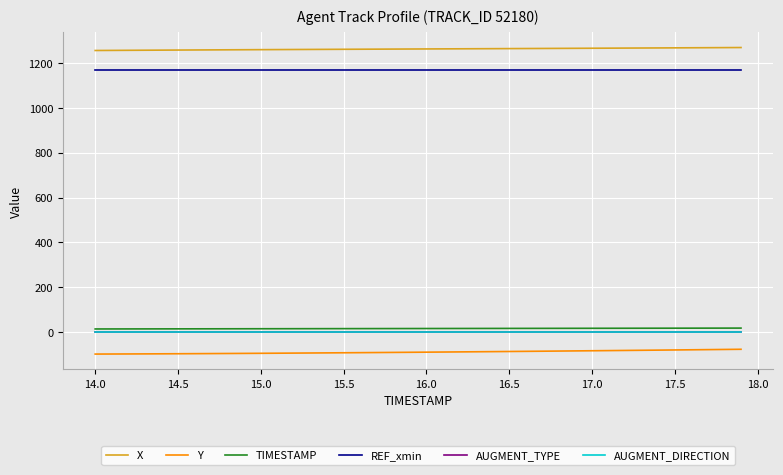

Does the chart have visible grid lines?

Yes